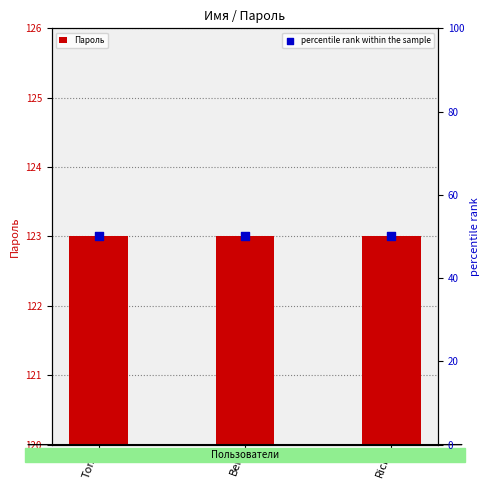

Which series contains the highest Y value?

Пароль